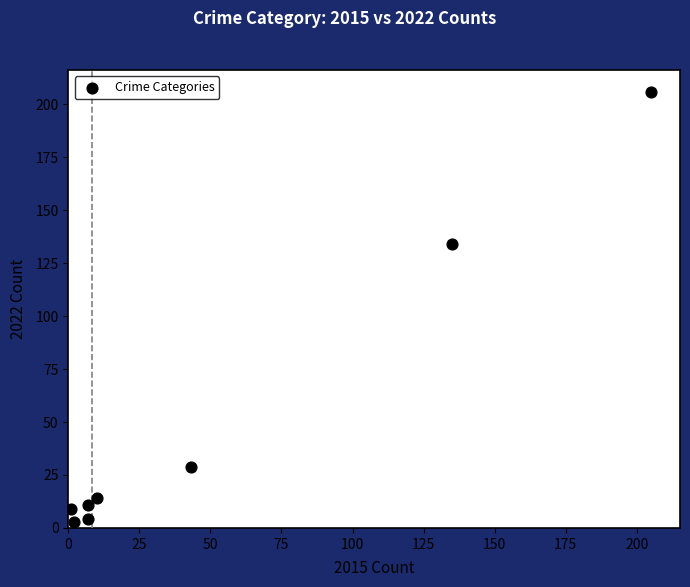

What Y value in the scatter plot is closest to 104?

134